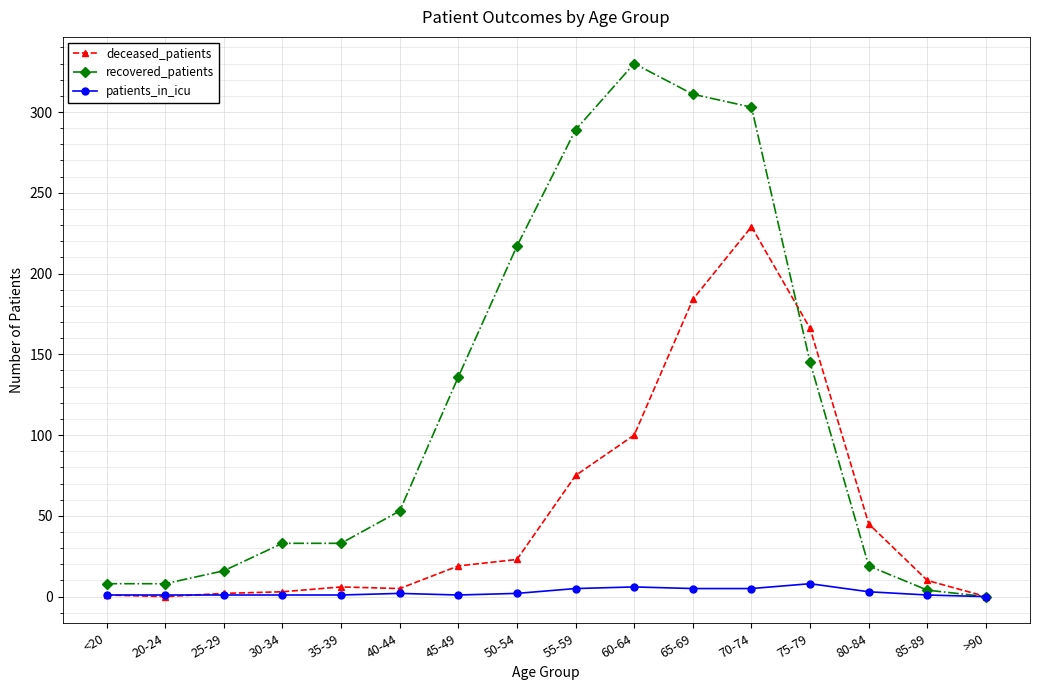

Rank the series by their average value, from lowest to highest.

patients_in_icu, deceased_patients, recovered_patients